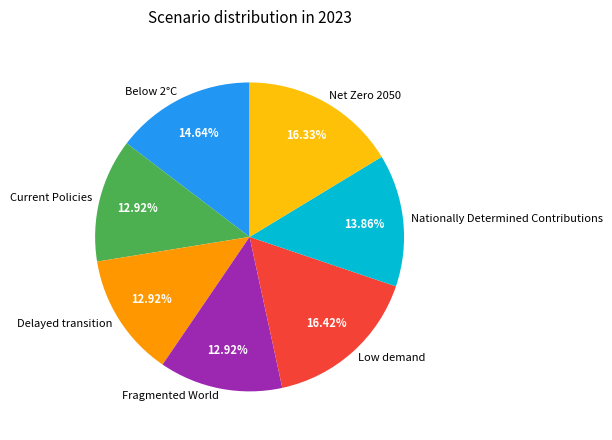

Is it true that Fragmented World is 23% of the pie?

False